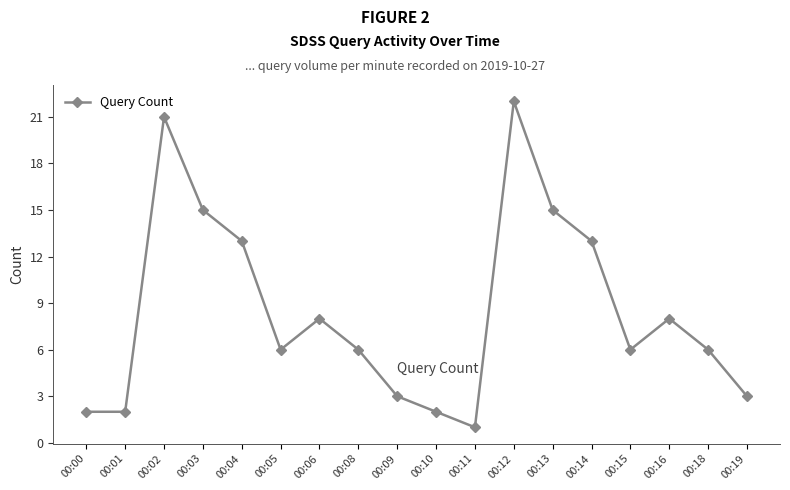

Which label corresponds to the largest value in the chart?

00:12